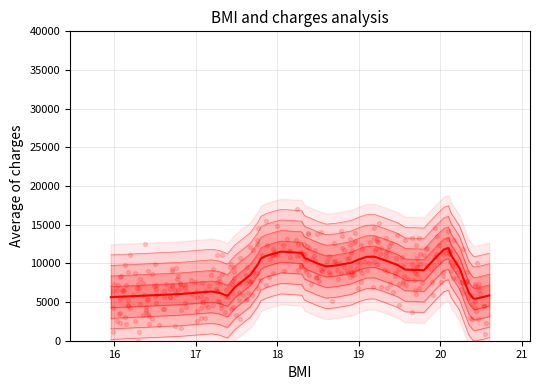

Which has a higher value, 17 or 17?

17